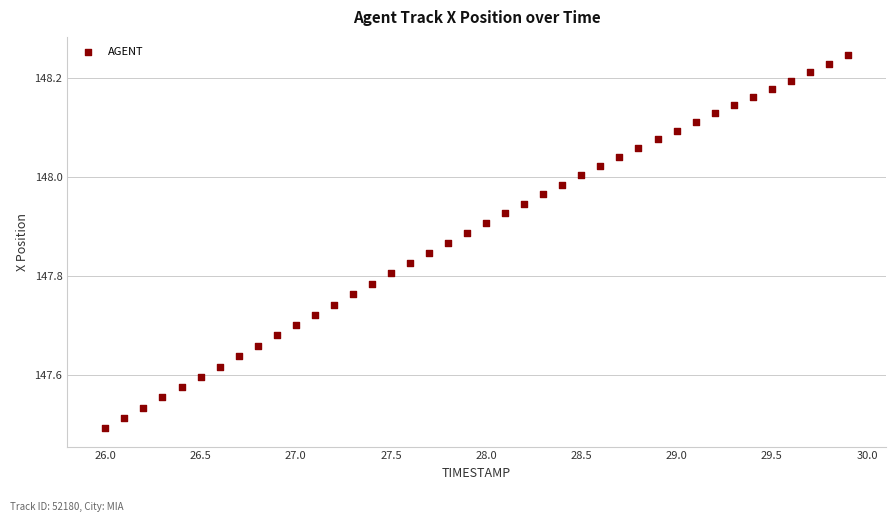

What is the range of X values (max minus min)?

3.9